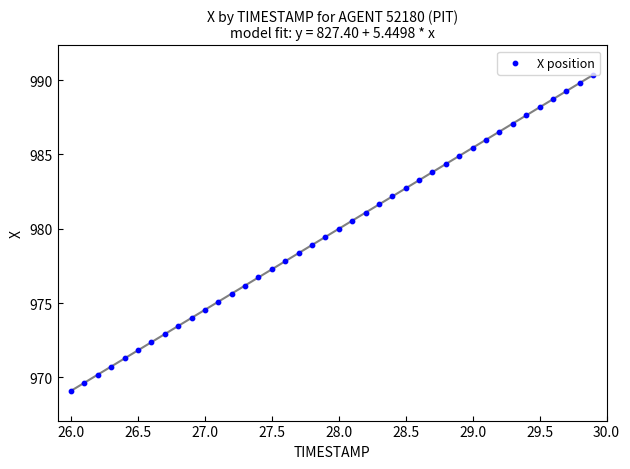

What is the range of X values (max minus min)?

3.9